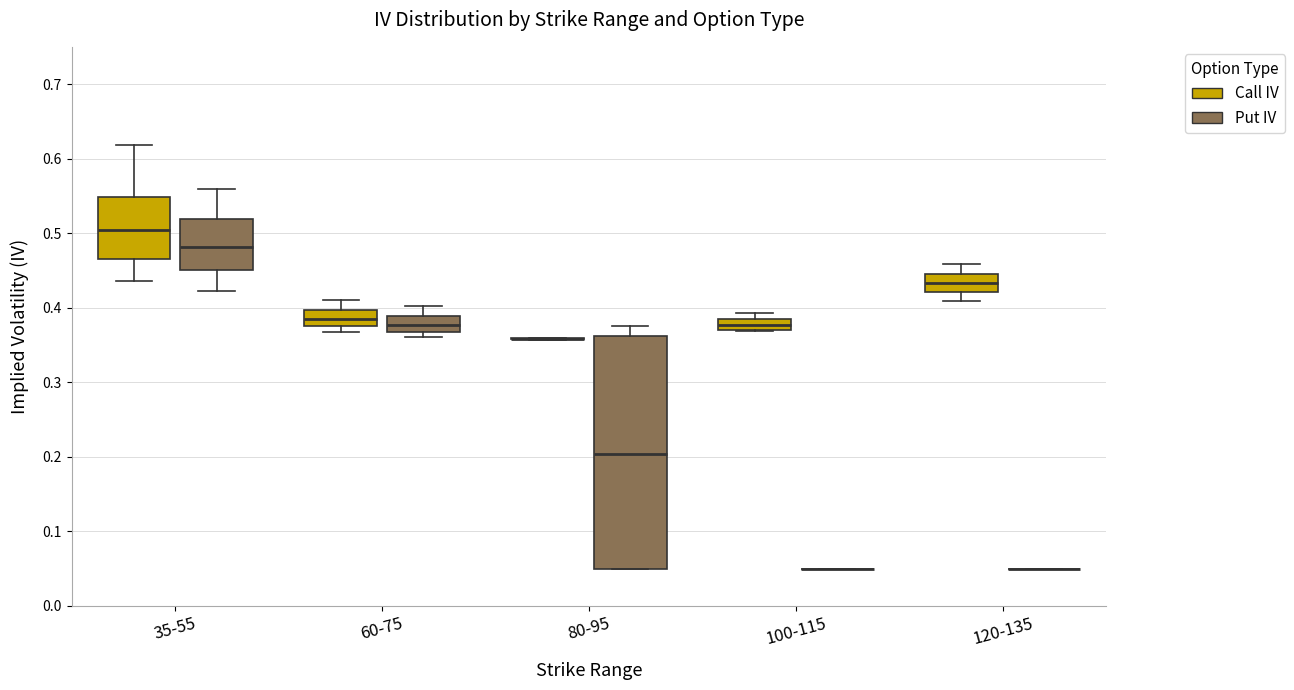

Where is the lower edge of the box for 120-135 (Call IV) on the y-axis? The values are not printed on the chart, so give them approximately, as read against the axis.

0.42